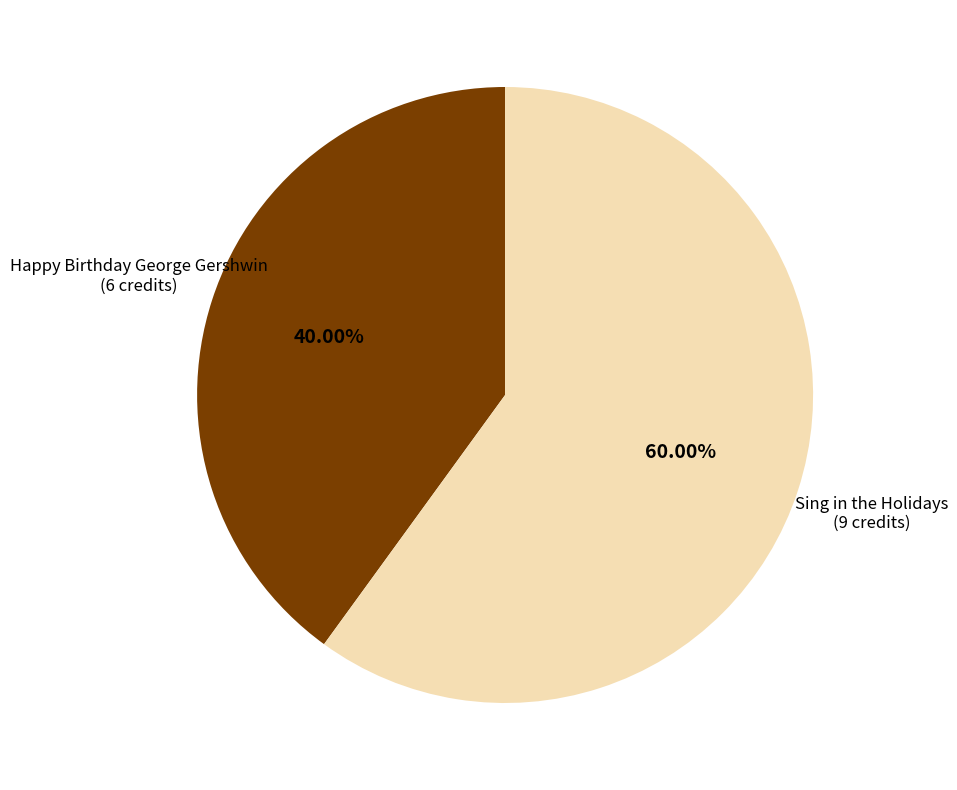

Rank the categories by value from highest to lowest.

Sing in the Holidays (9 credits), Happy Birthday George Gershwin (6 credits)